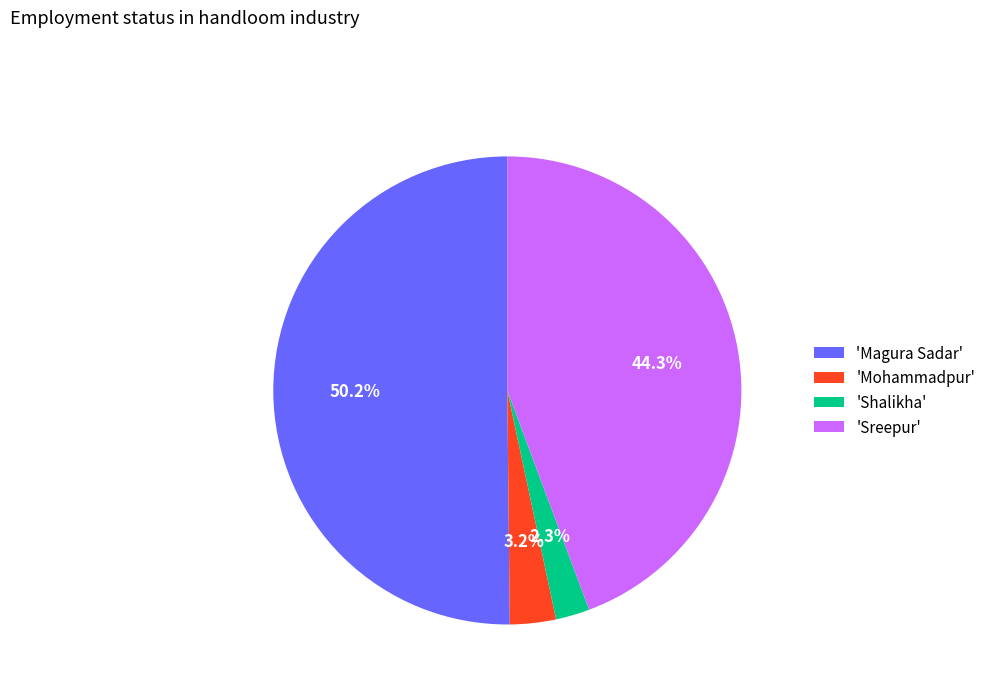

Between 'Sreepur' and 'Mohammadpur', which is larger?

'Sreepur'